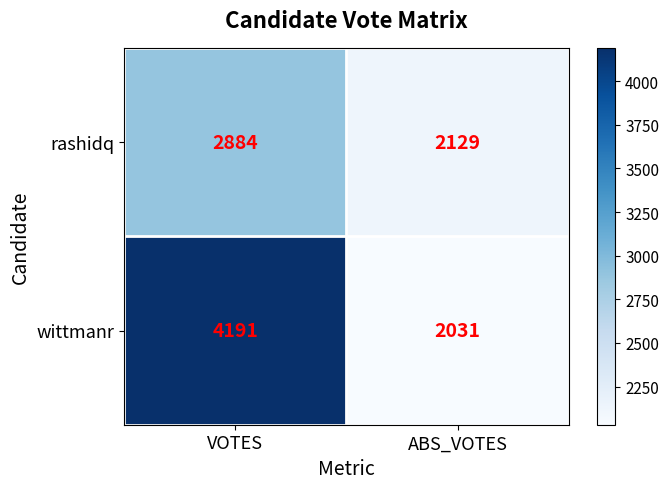

Is it true that rashidq equals 2884 at VOTES?

True